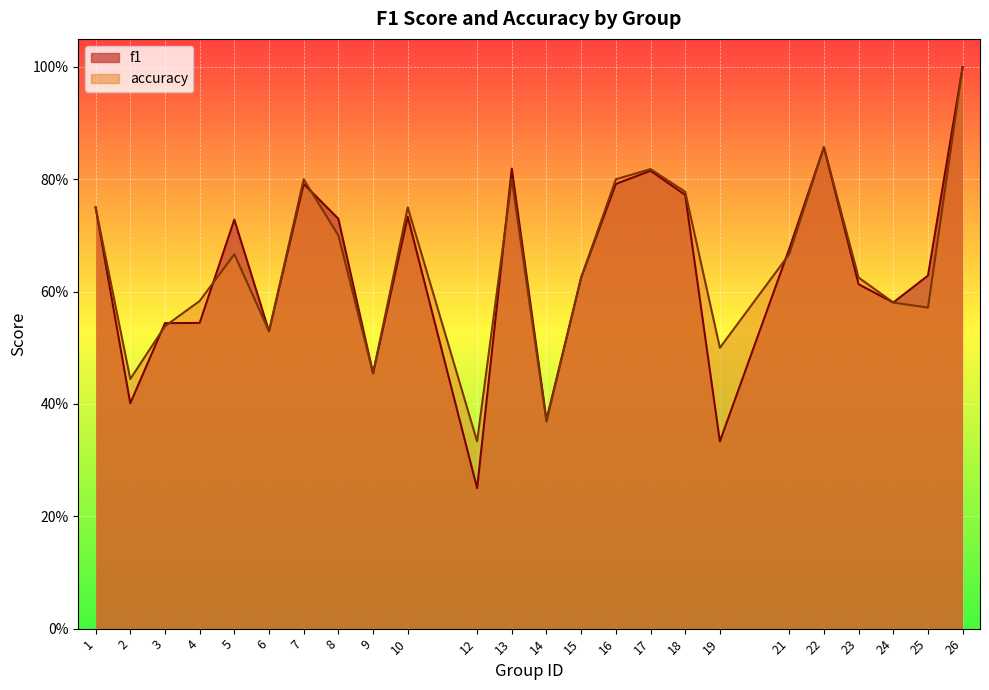

At which category does f1 reach its first local peak?

5